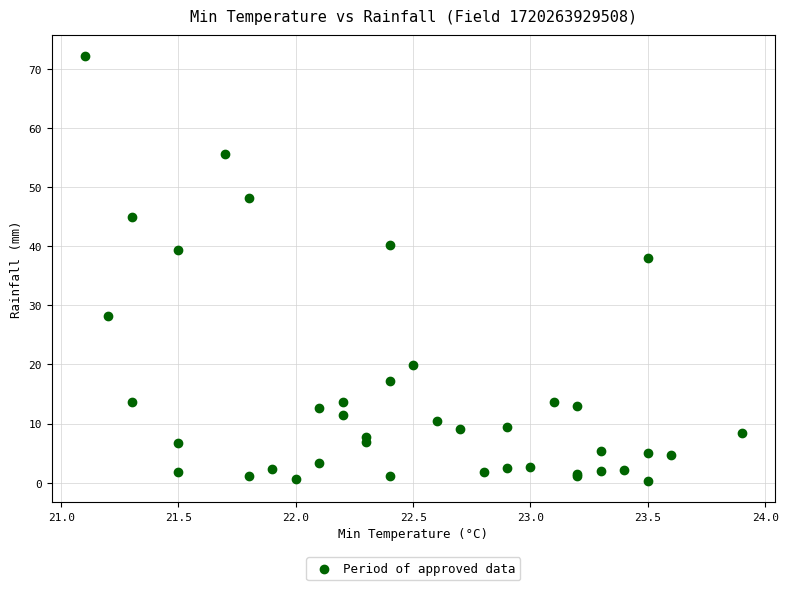

What Y value in the scatter plot is closest to 36?

38.0